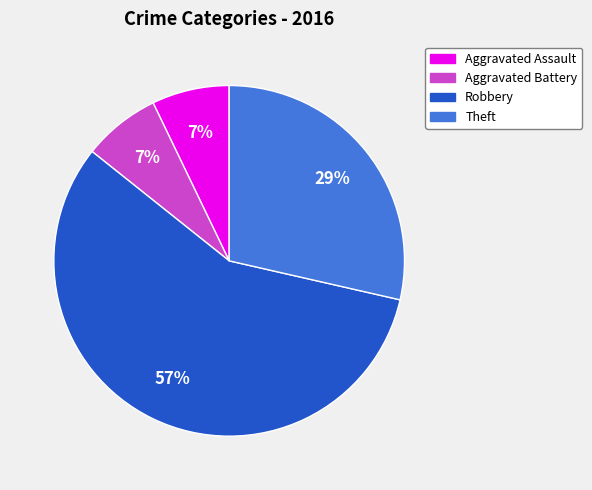

Count the number of slices in the pie.

4